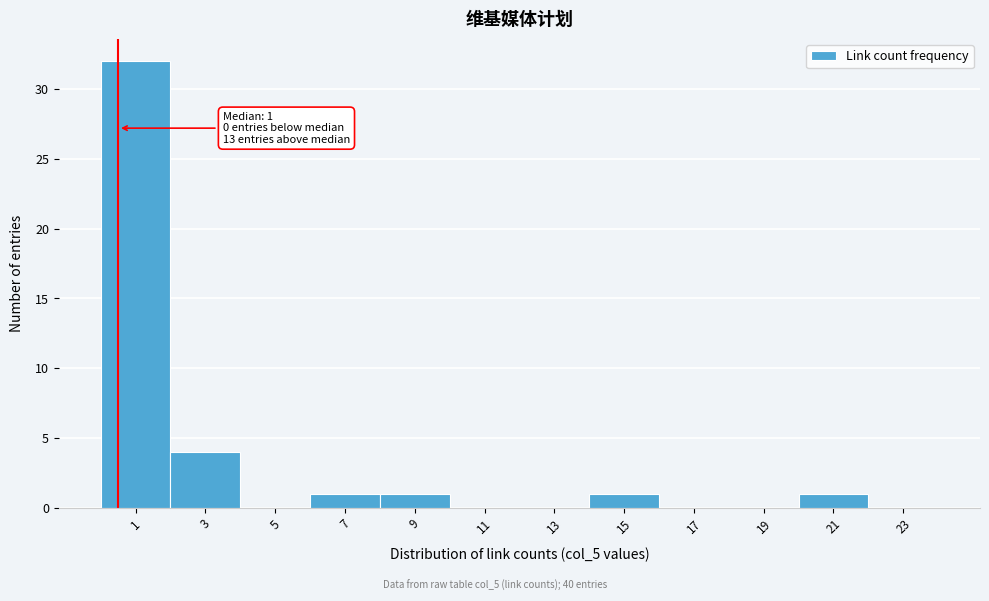

Reading left to right, extract all data points from this chart.

1=32	3=4	5=0	7=1	9=1	11=0	13=0	15=1	17=0	19=0	21=1	23=0